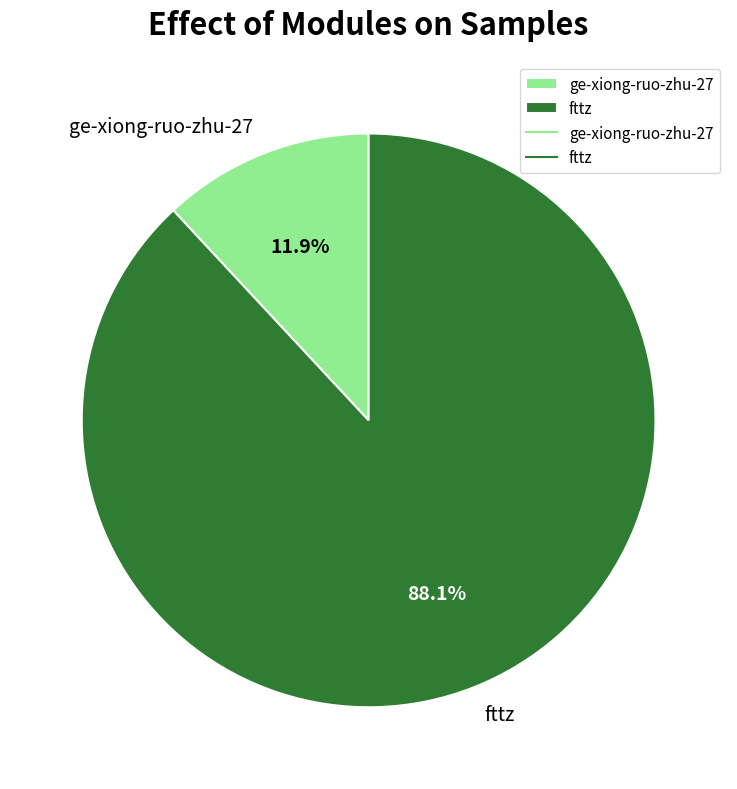

Does any single category account for the majority?

Yes